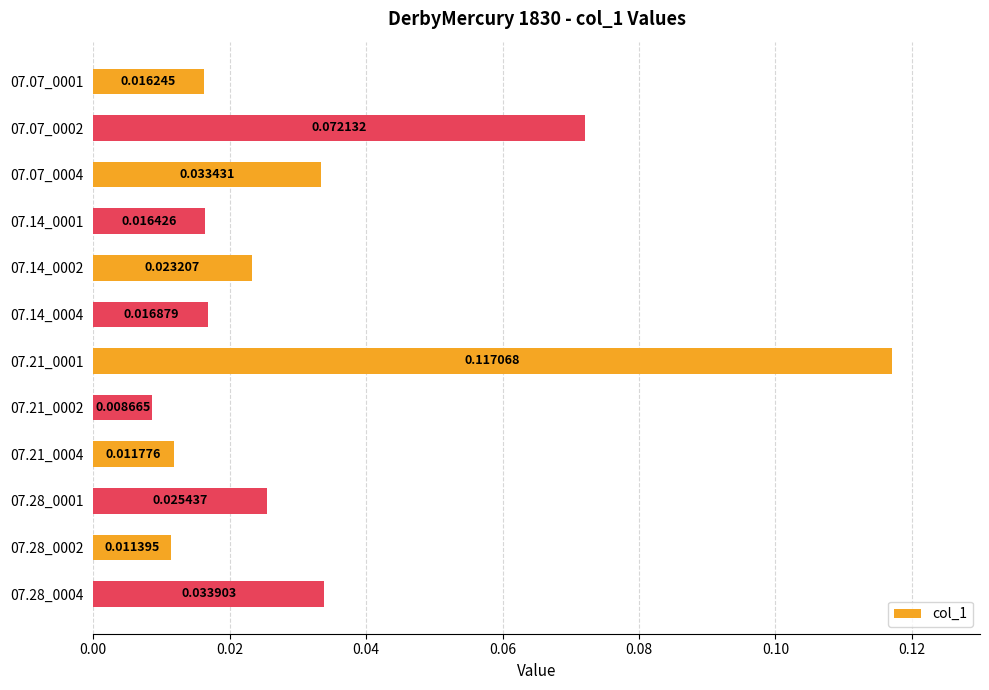

What is the sum of all values?

0.4